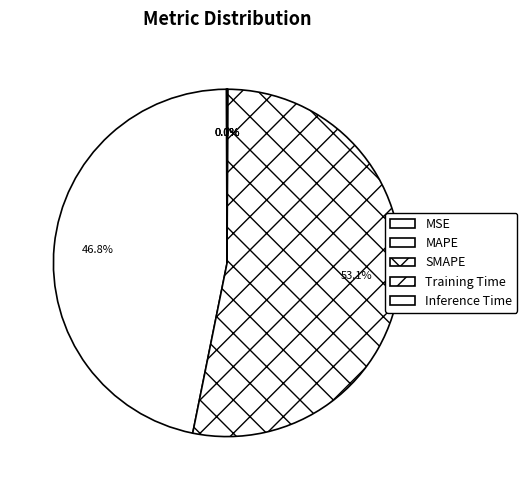

Does MAPE represent more than half of the total?

No